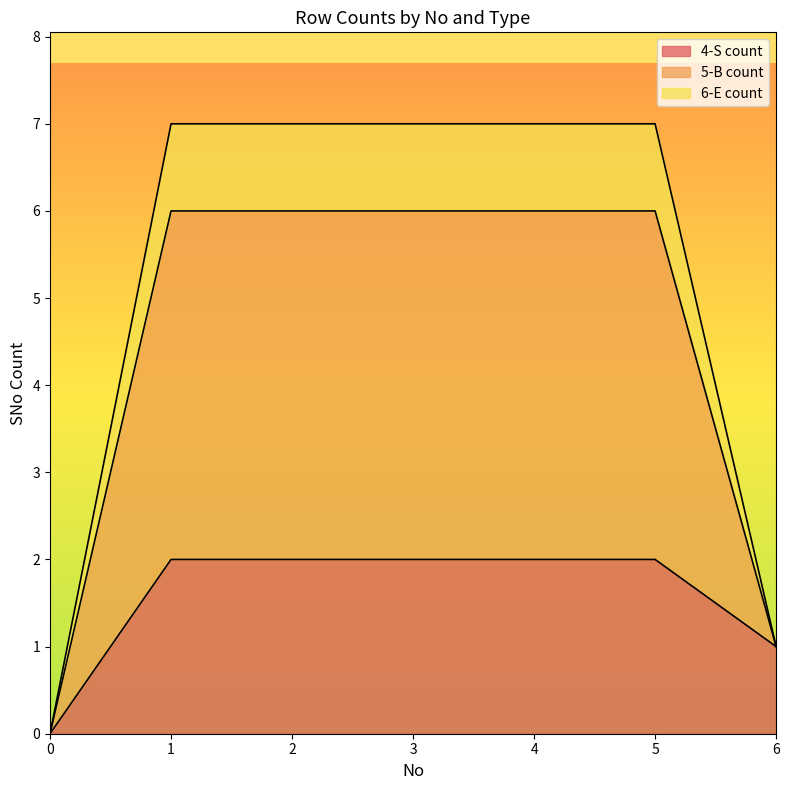

Is it true that 4-S count equals 1 at 1?

False